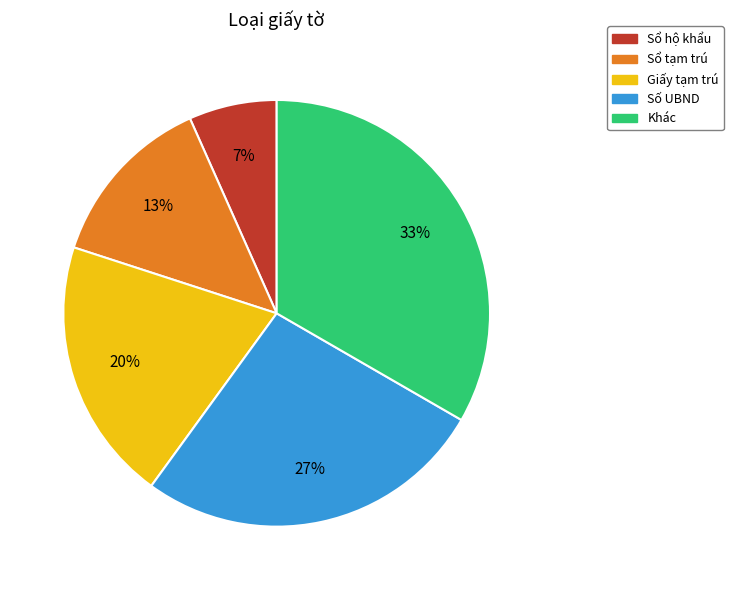

How many slices are in this pie chart?

5